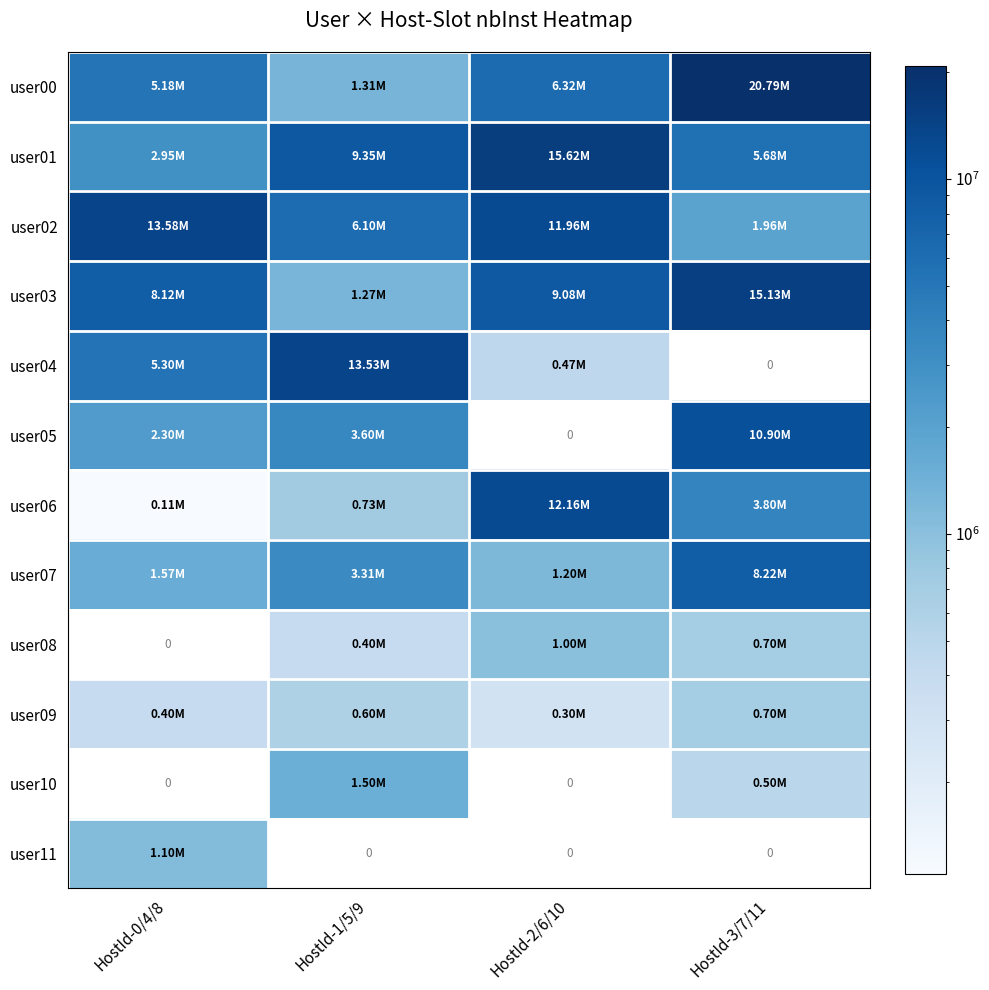

Where is user09 nearest to the value 500068?

HostId-1/5/9